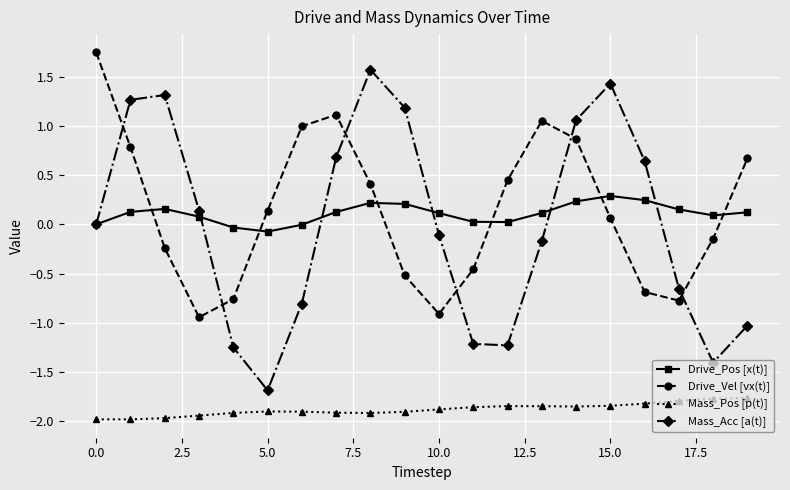

True or false: Mass_Pos [p(t)] and Drive_Vel [vx(t)] cross at least once.

False